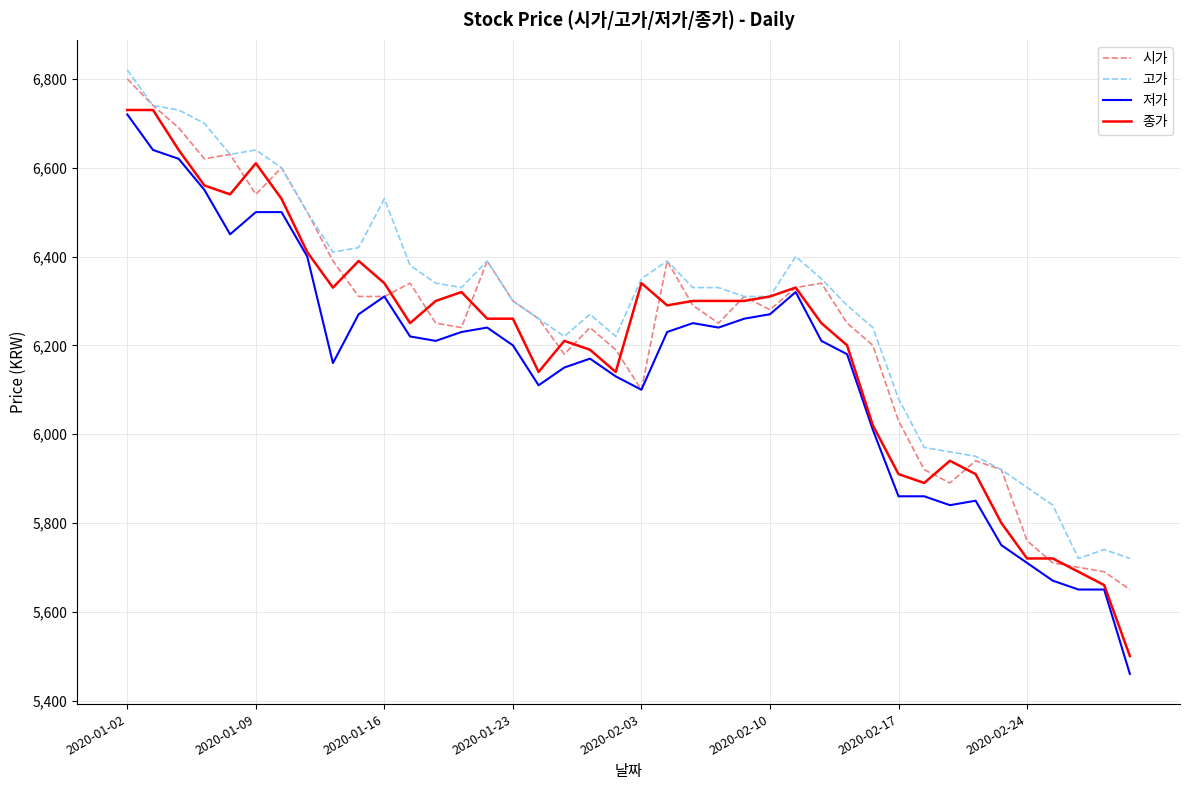

True or false: 고가 and 저가 cross at least once.

False